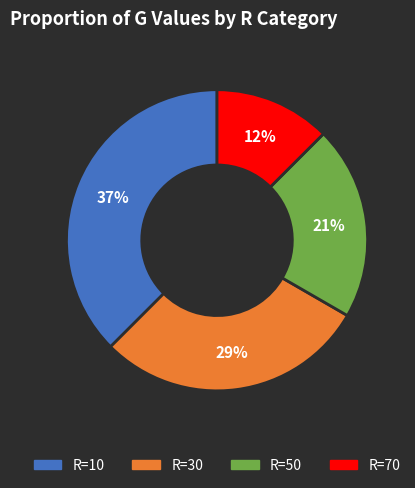

Is there a majority slice in this chart?

No